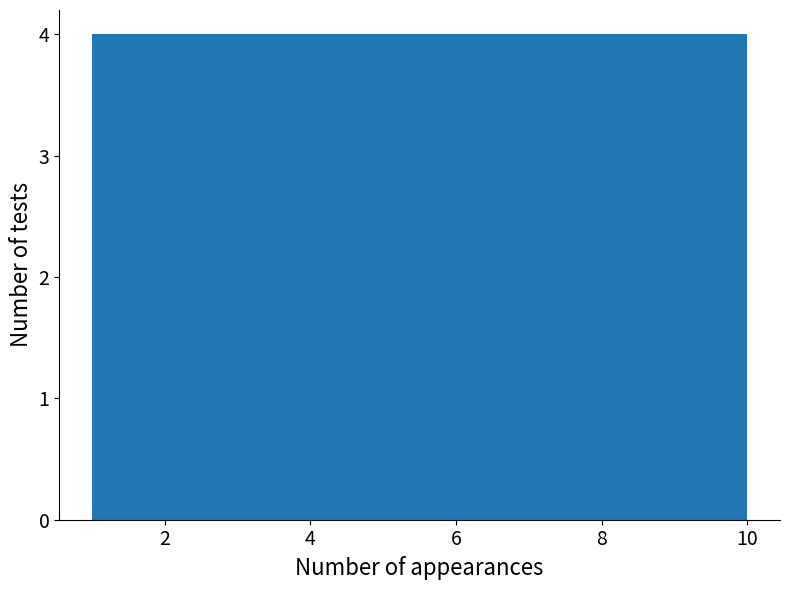

Reading left to right, transcribe this chart: for each bar, give the range it covers on the x-axis and its height. Neither the bar edges nor the heights are printed on the chart, so give them approximately, as read against the axes.

1.0 to 1.9: 4
1.9 to 2.8: 4
2.8 to 3.7: 4
3.7 to 4.6: 4
4.6 to 5.5: 4
5.5 to 6.4: 4
6.4 to 7.3: 4
7.3 to 8.2: 4
8.2 to 9.1: 4
9.1 to 10.0: 4